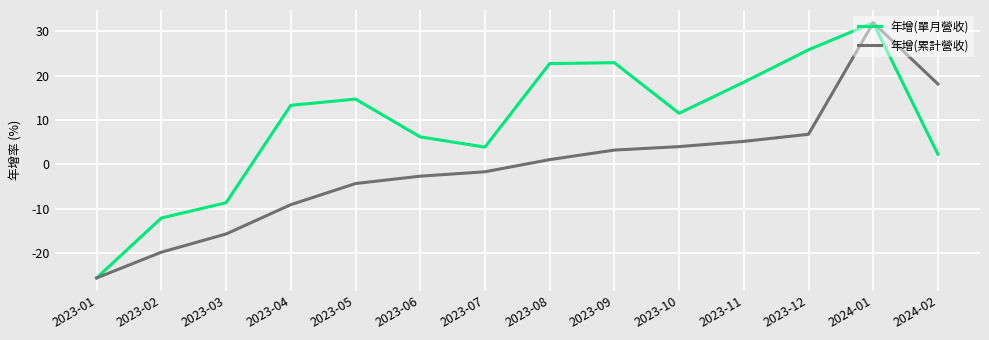

List the series in order of their overall mean, highest first.

年增(單月營收), 年增(累計營收)